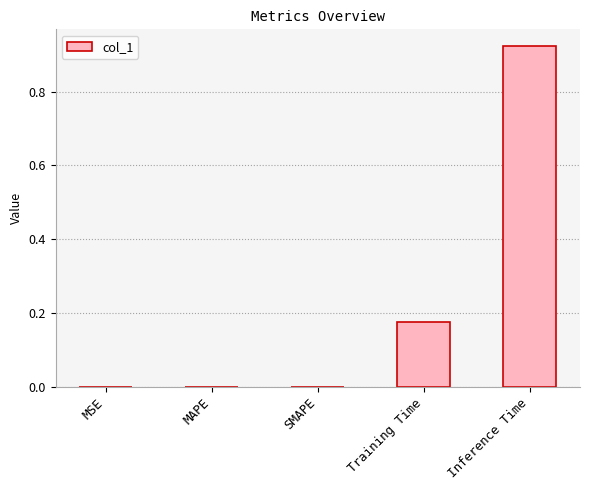

Which label corresponds to the largest value in the chart?

Inference Time